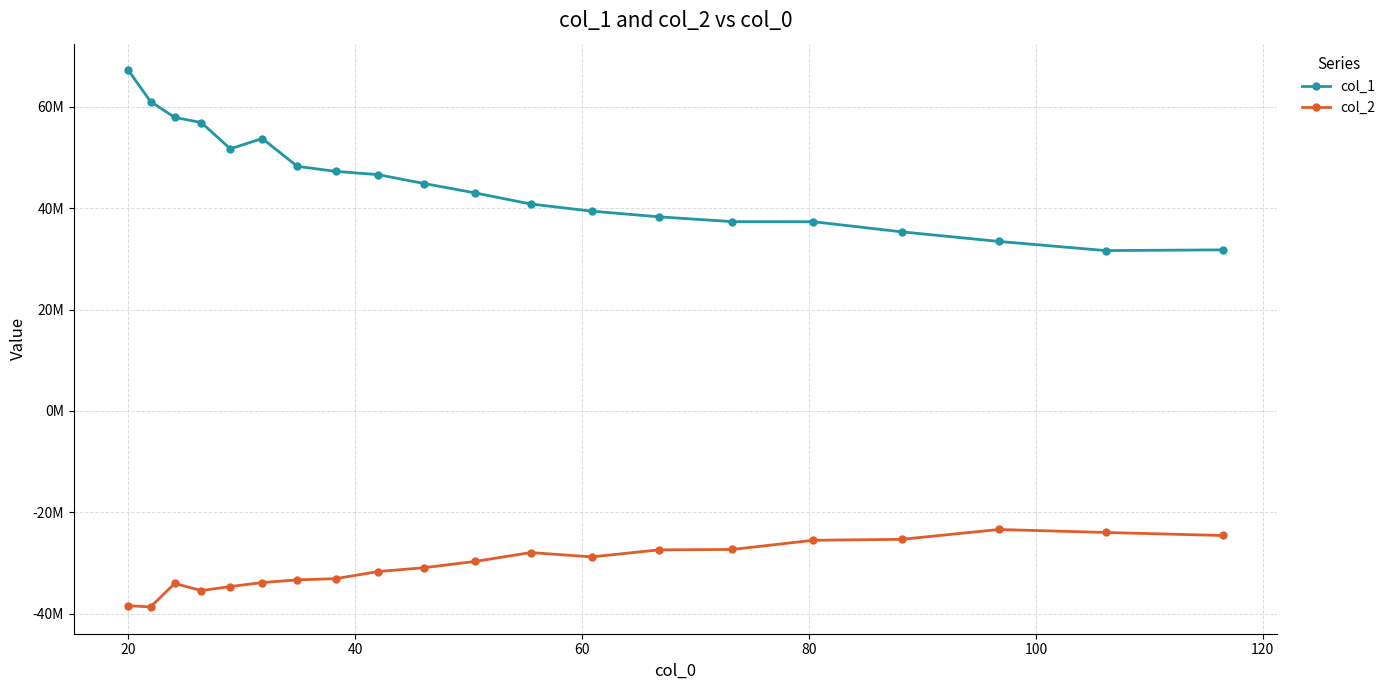

Reading left to right, transcribe all the data shown in this chart.

col_1: 67136776.6	61013374.1	57887080.3	56873058.8	51697428.6	53716886.6	48233608.8	47243732.0	46602217.5	44841933.2	42998953.2	40807708.5	39396941.4	38278799.2	37330111.3	37317108.6	35316221.6	33424243.5	31624286.4	31762556.8
col_2: -38407256.7	-38642959.0	-34018072.1	-35423351.1	-34629589.4	-33839370.4	-33312878.3	-33072658.0	-31672214.2	-30911005.2	-29676398.6	-27927255.4	-28782155.8	-27398695.2	-27311801.2	-25505958.1	-25315821.9	-23378779.4	-23965179.2	-24559652.3